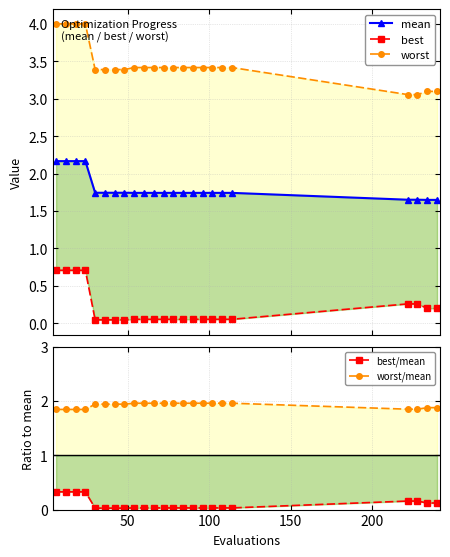

How many intersections are there between mean and worst/mean?

1